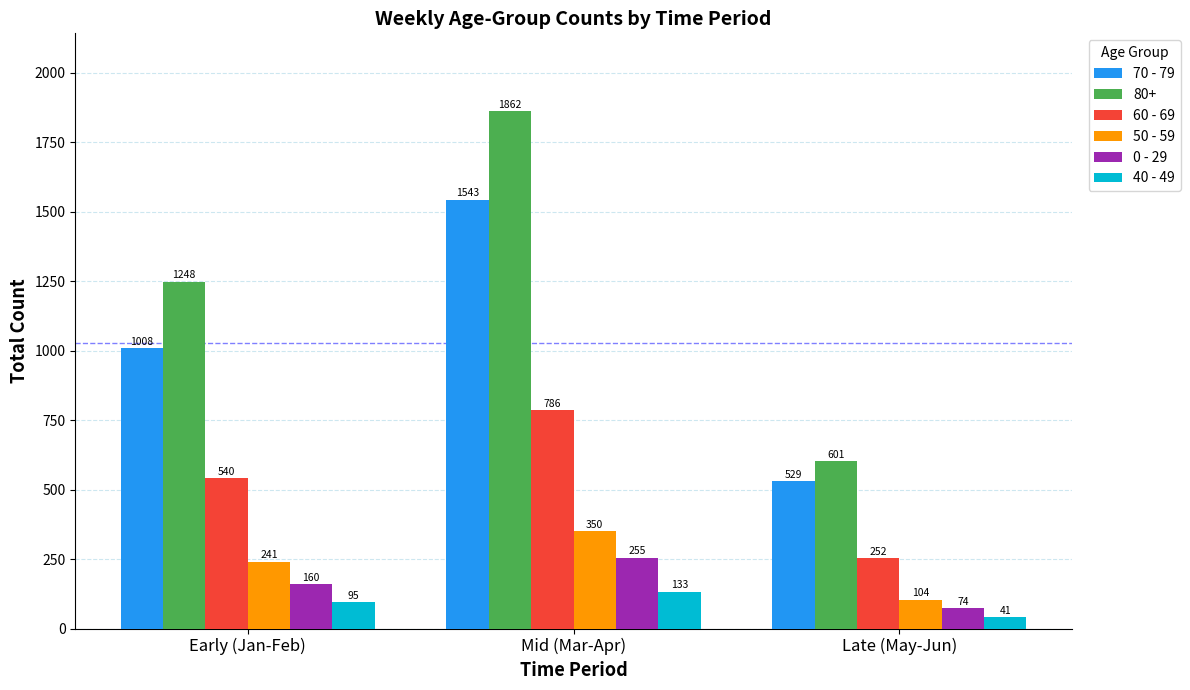

Which label corresponds to the smallest value in the chart?

Late (May-Jun)